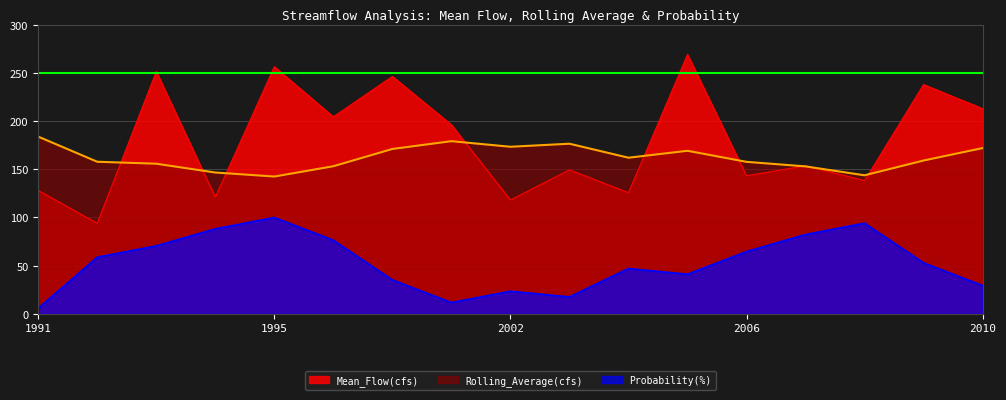

What is the difference between the maximum and minimum values in the Probability(%) series?

94.1